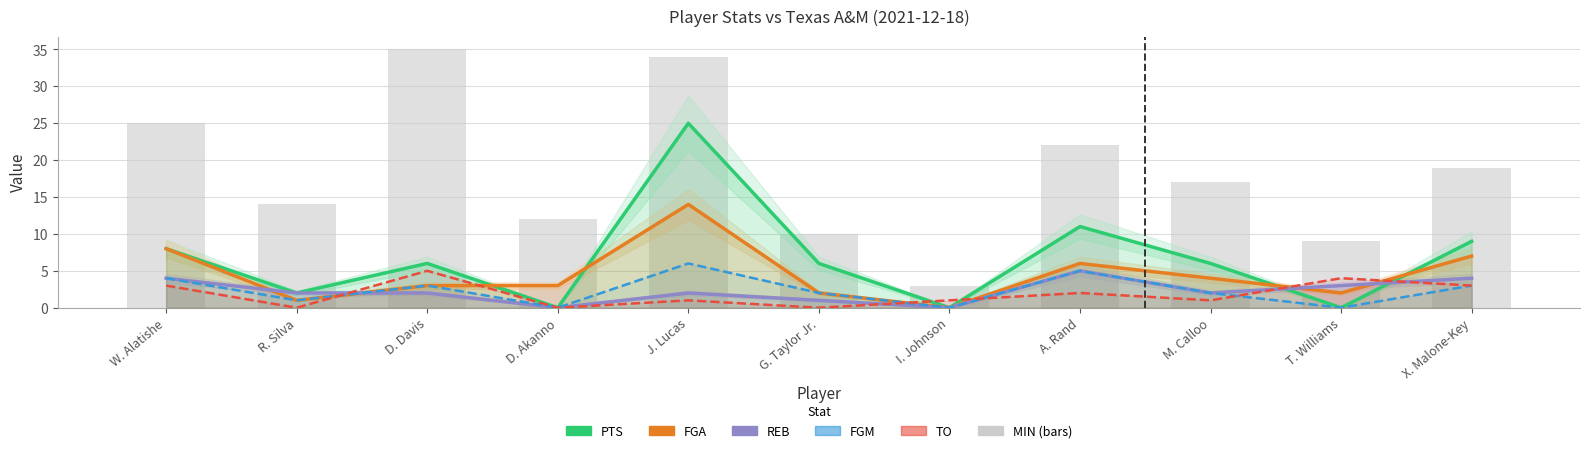

Between R. Silva and D. Davis, which series saw the biggest shift?

TO